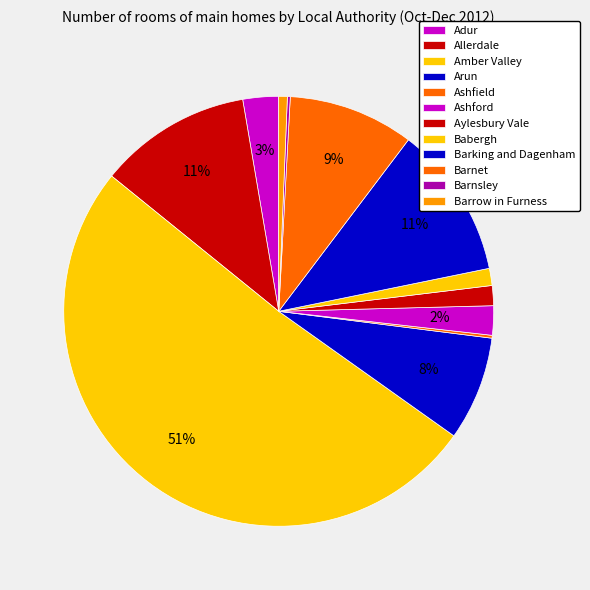

The Barking and Dagenham slice represents 11% of the pie. True or false?

True